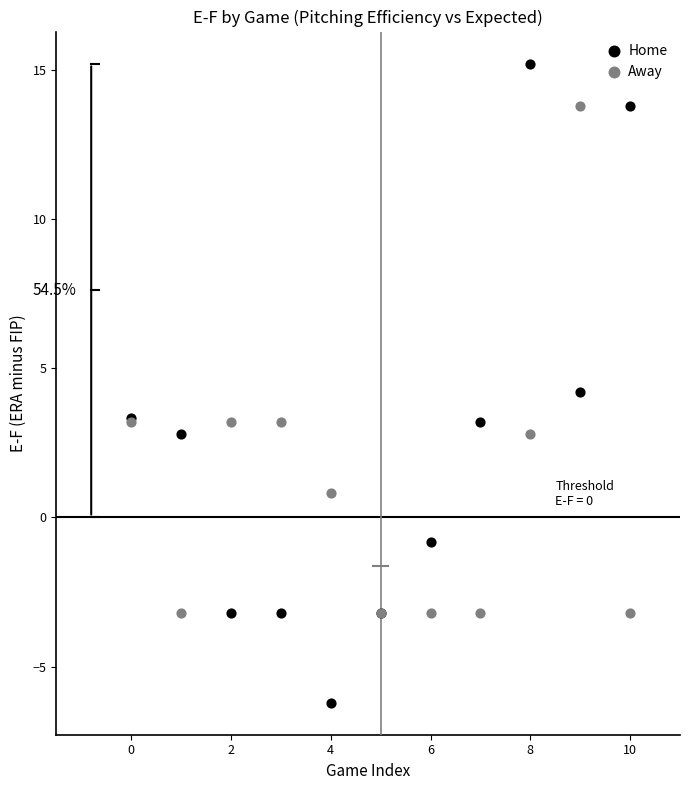

What are all the series names shown in the legend?

Home, Away